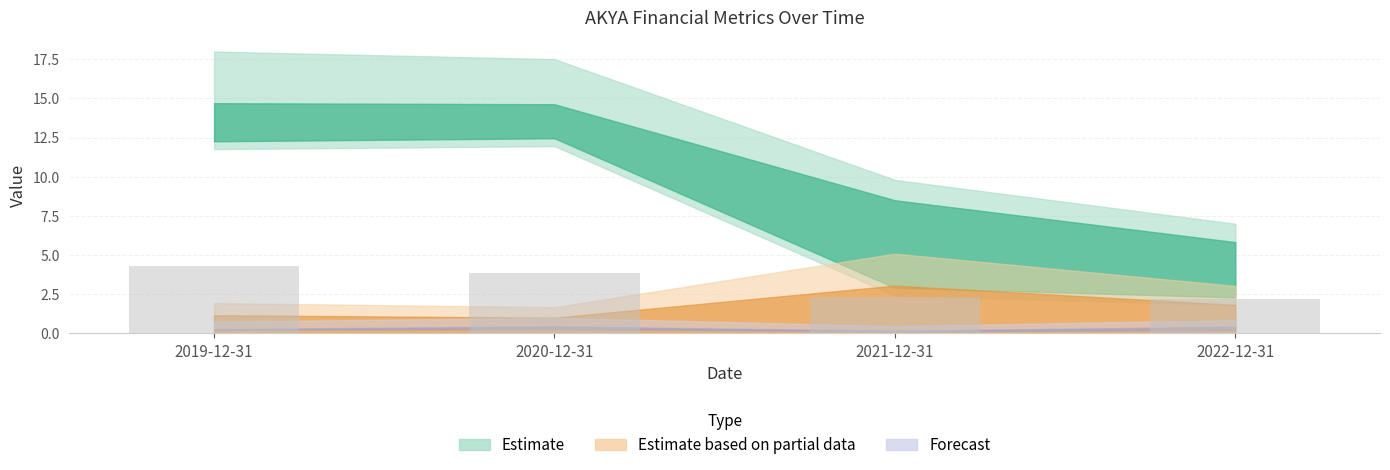

The chart shows a value of 3.1 at 2021-12-31. True or false?

False